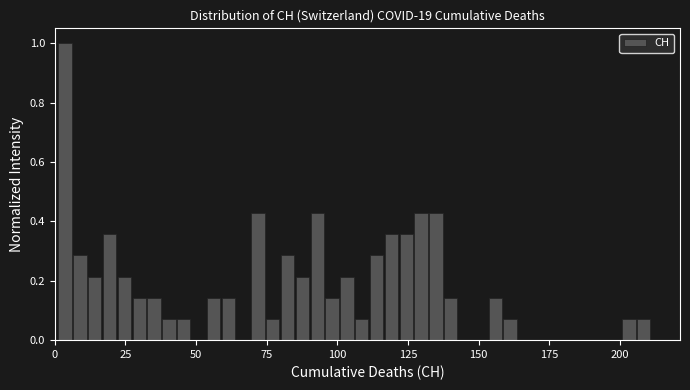

Read against the x-axis, roughly where is the centre of the tallest bar?

5